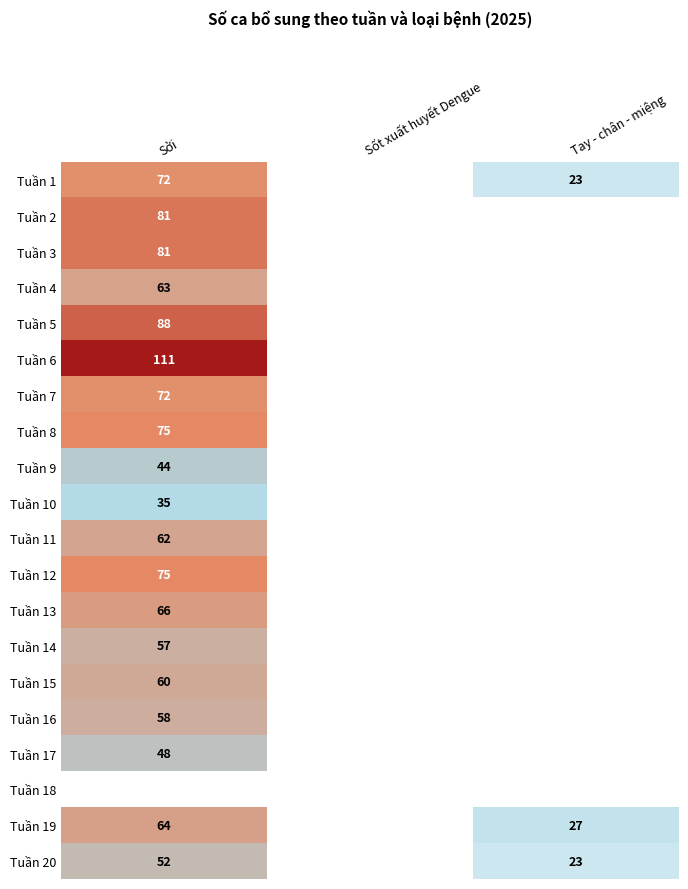

The value of Tuần 11 at Sởi is 97. True or false?

False